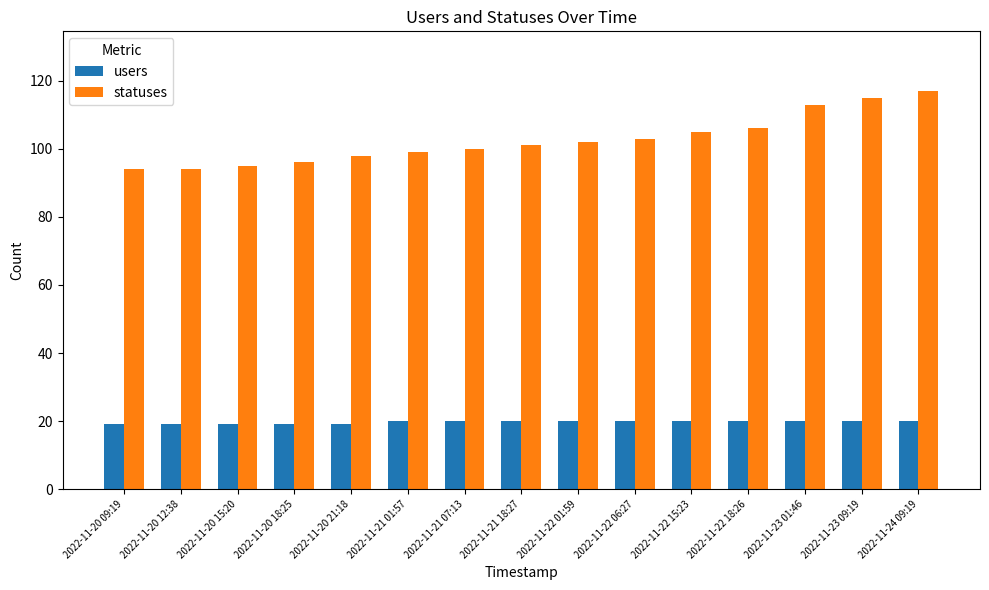

What is the difference between the second highest and minimum values in the statuses series?

21